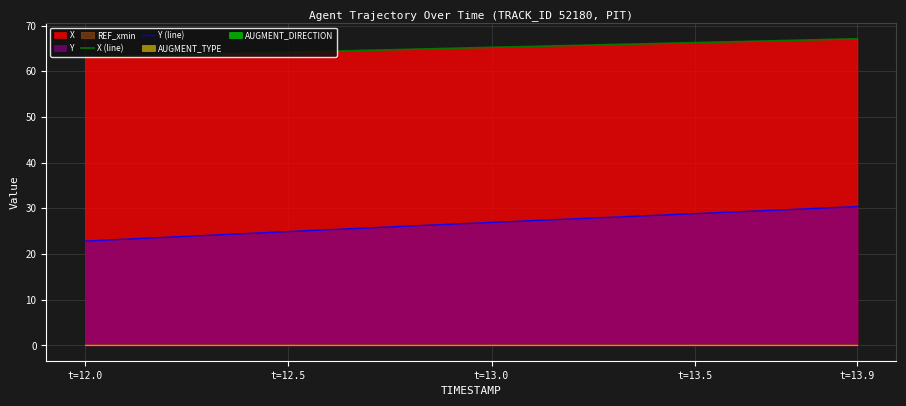

True or false: X (line) and Y (line) intersect in this chart.

False